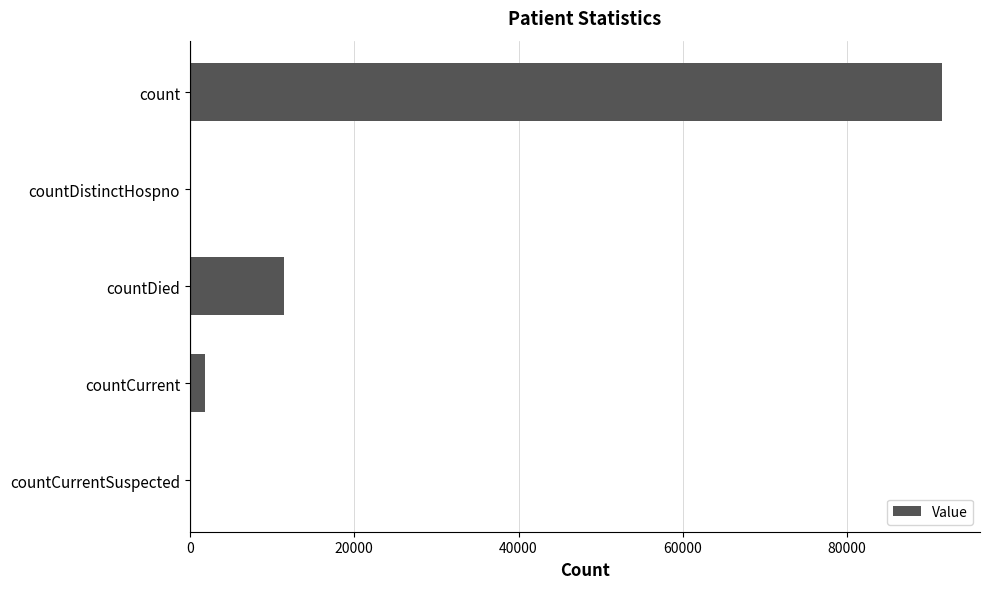

At which label is the value closest to 45793?

countDied